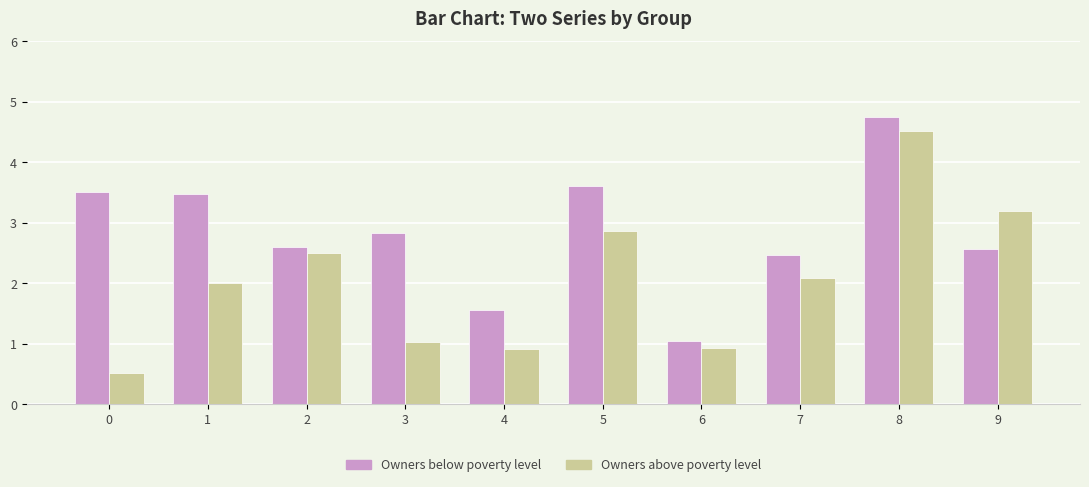

Count the number of data series in this chart.

2